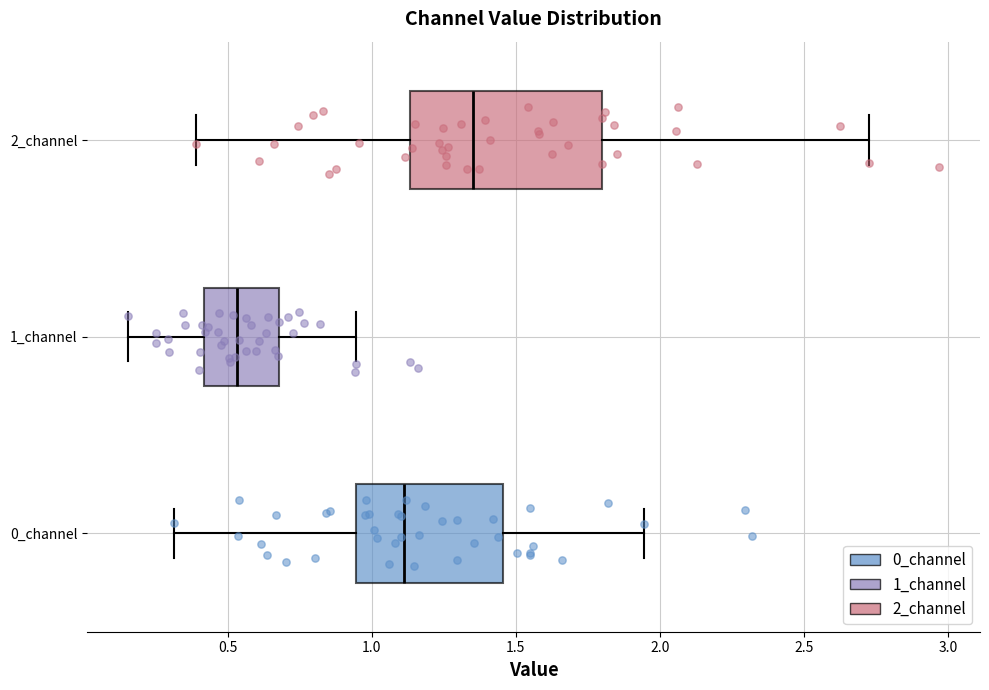

Reading bottom to top, read every box against the x-axis: the position of its median line, the range the box covers, and the ends of its whiskers. The values are not printed on the chart, so give them approximately, as read against the axis.

0_channel: median 1.10, box 0.95 to 1.45, whiskers 0.30 to 1.95
1_channel: median 0.55, box 0.40 to 0.70, whiskers 0.15 to 0.95
2_channel: median 1.35, box 1.15 to 1.80, whiskers 0.40 to 2.70